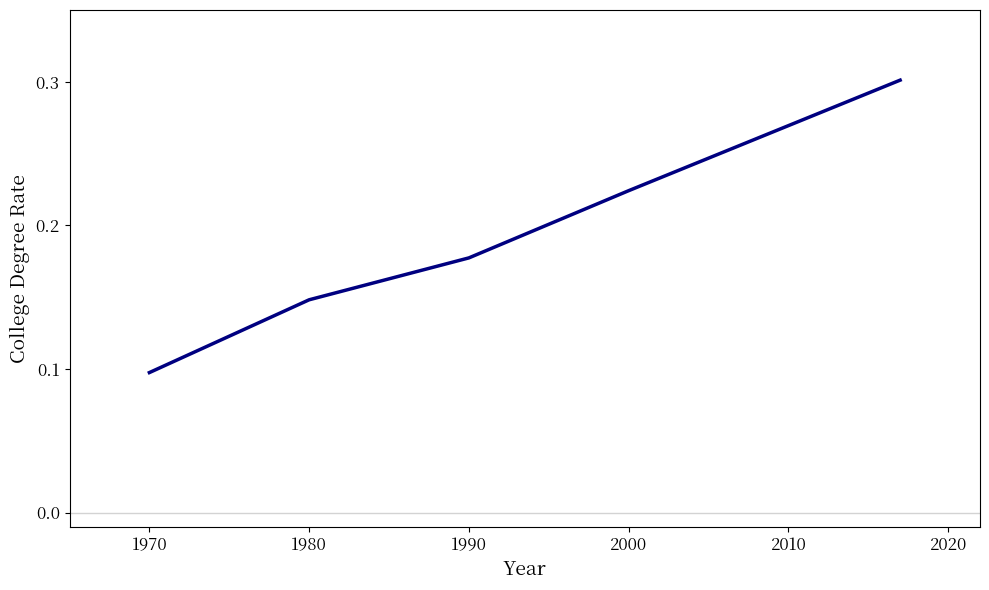

What is the sum of all values?

0.9